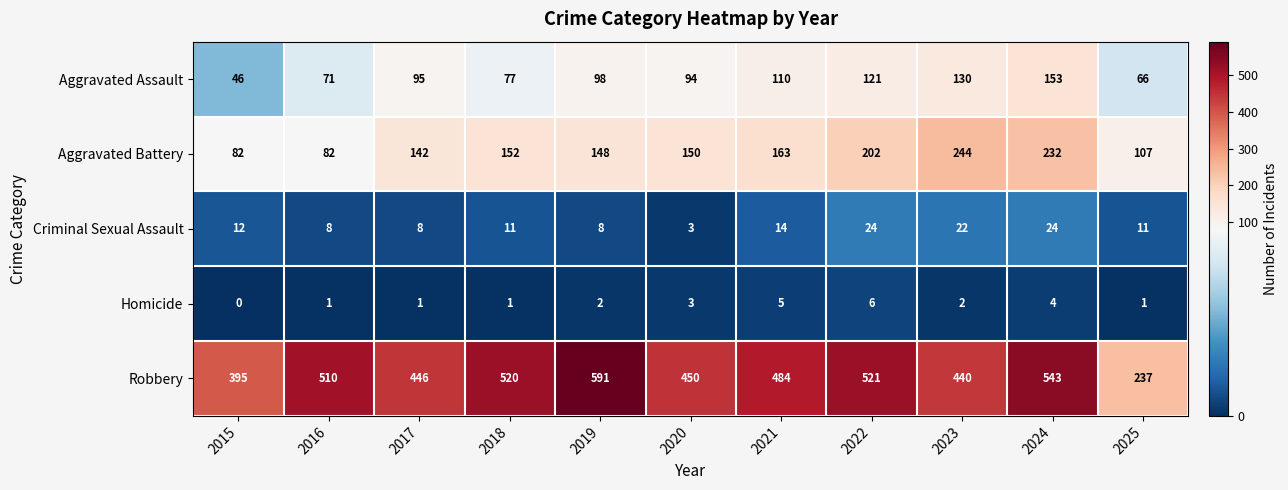

At which category does the chart reach its minimum across all series?

2015